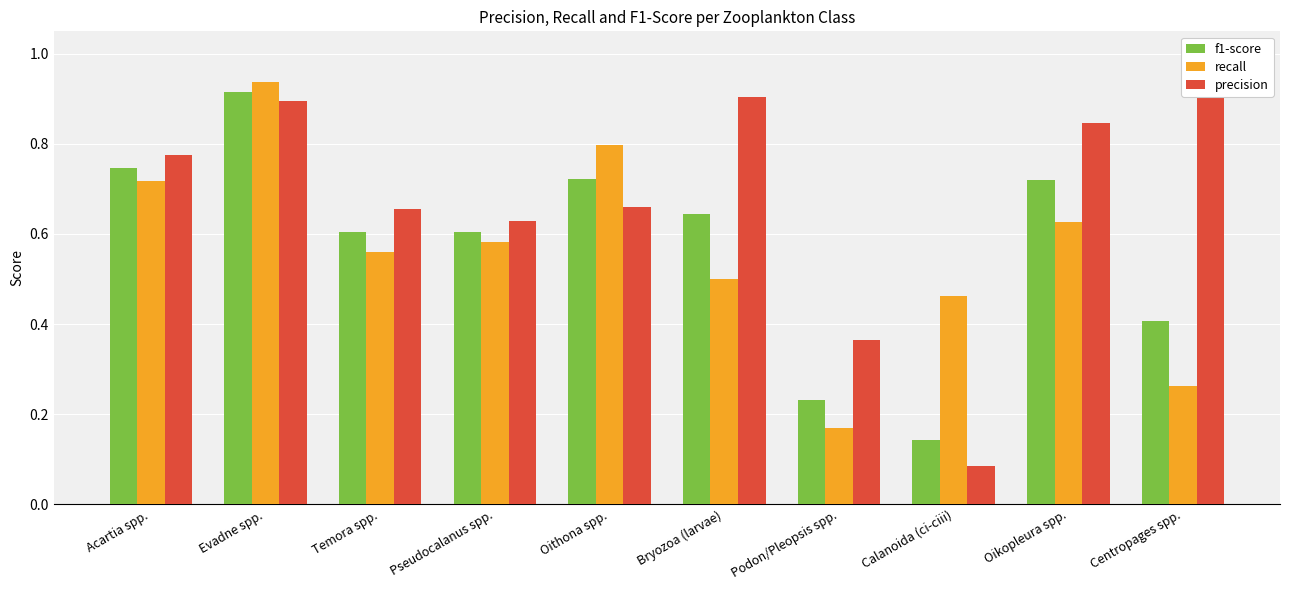

True or false: recall has a value of 0.3 at Centropages spp..

True